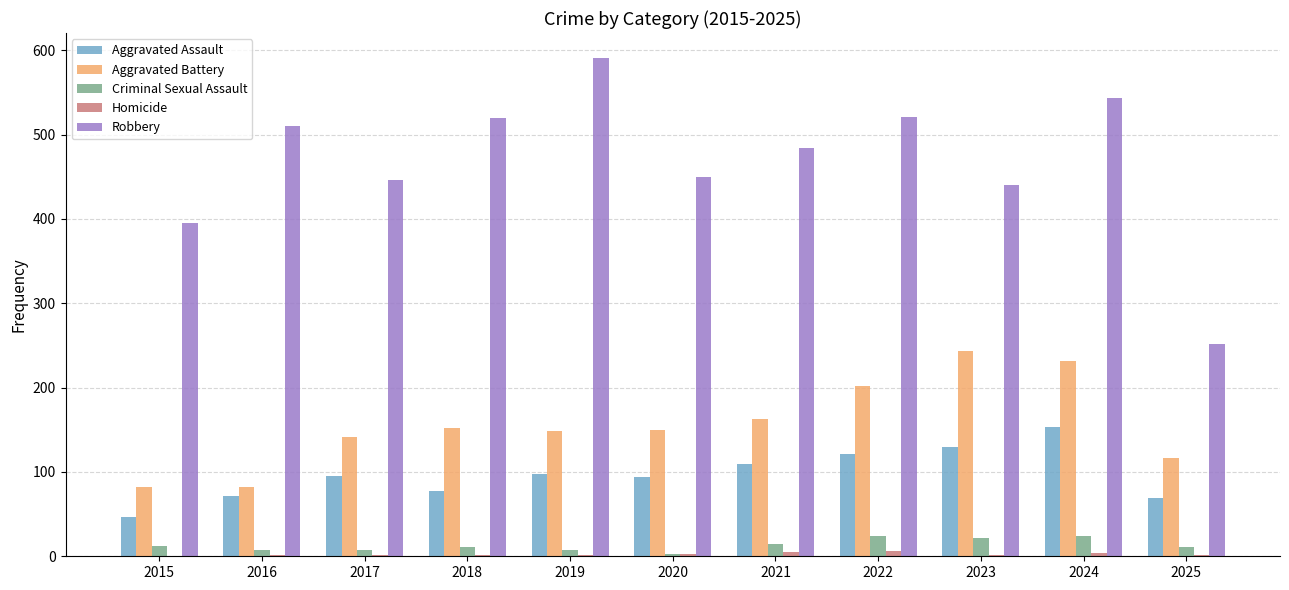

What is the total value across all series at 2022?

874